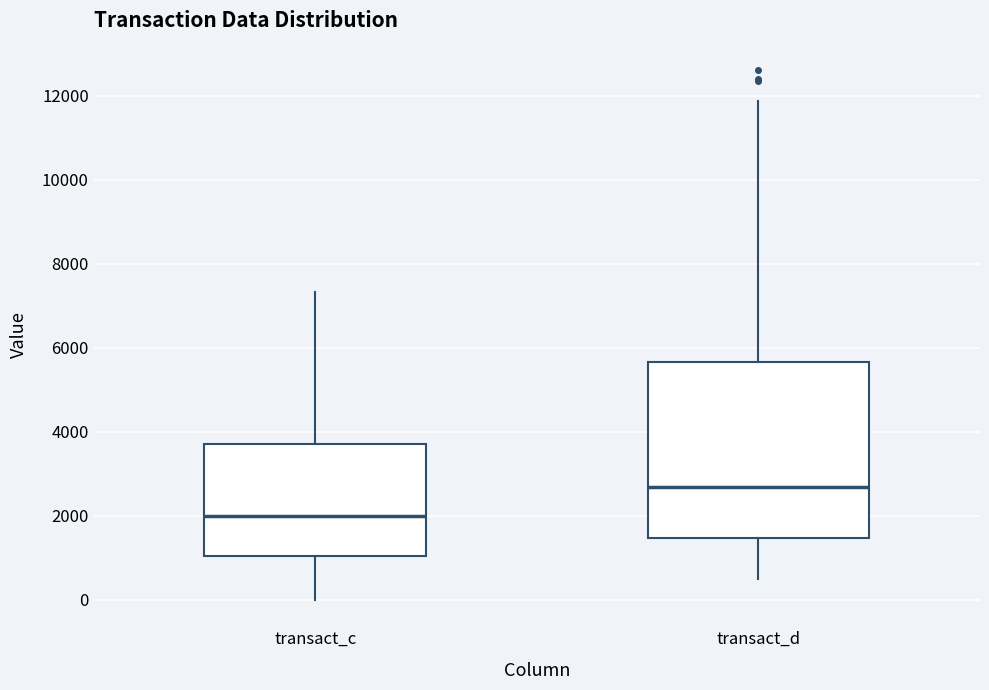

Which box has the highest median line?

transact_d